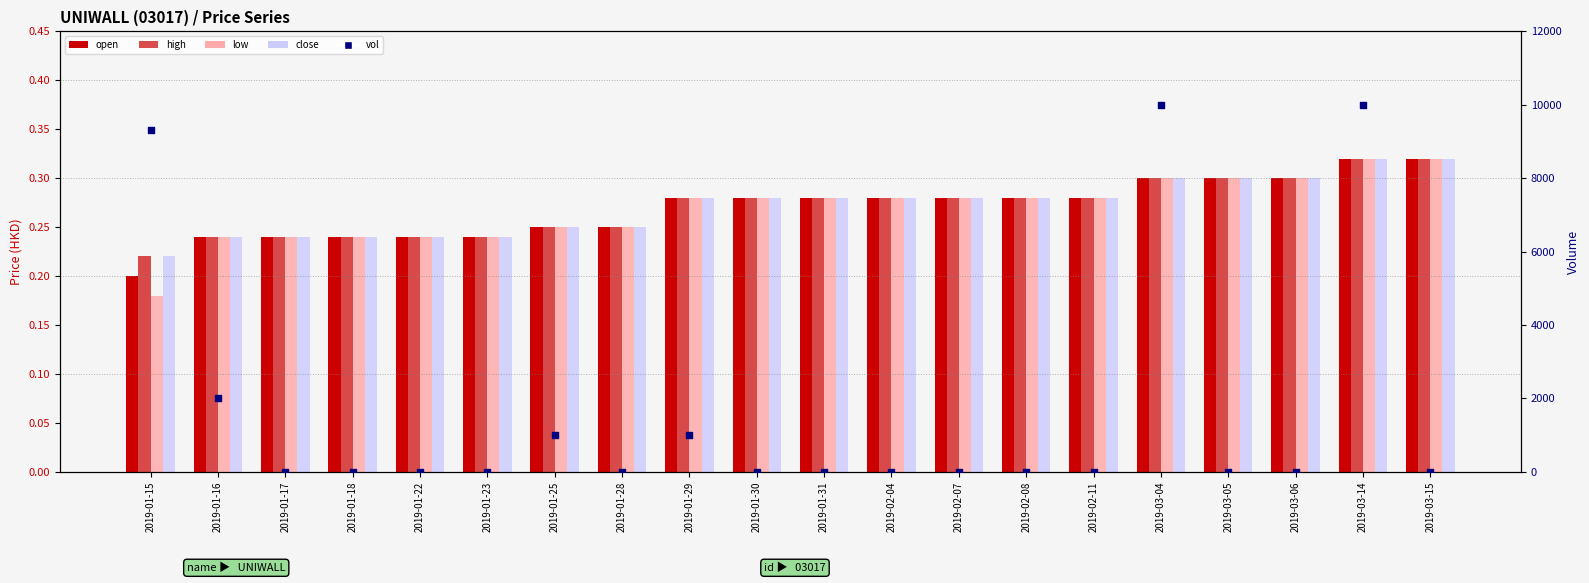

Which series has the largest Y range (max minus min)?

vol